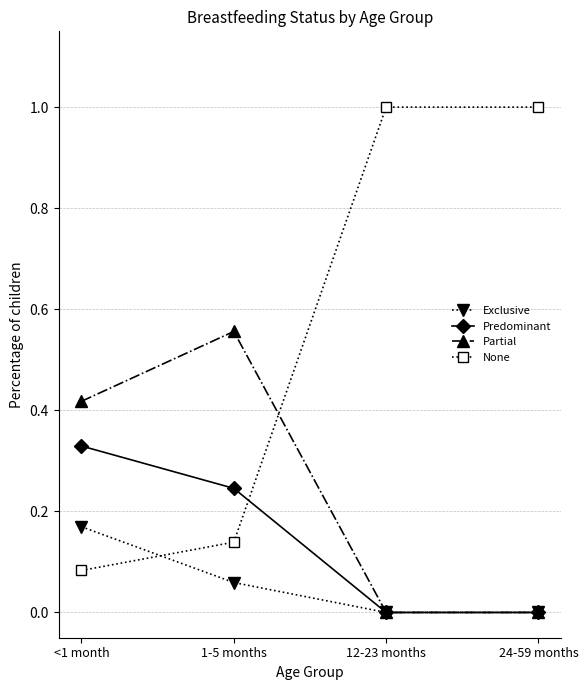

What is the label of the 2nd point from the left?

1-5 months